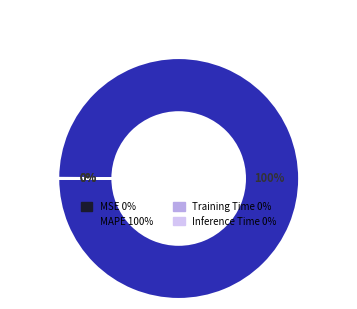

Is there any slice that represents more than half of the pie?

Yes